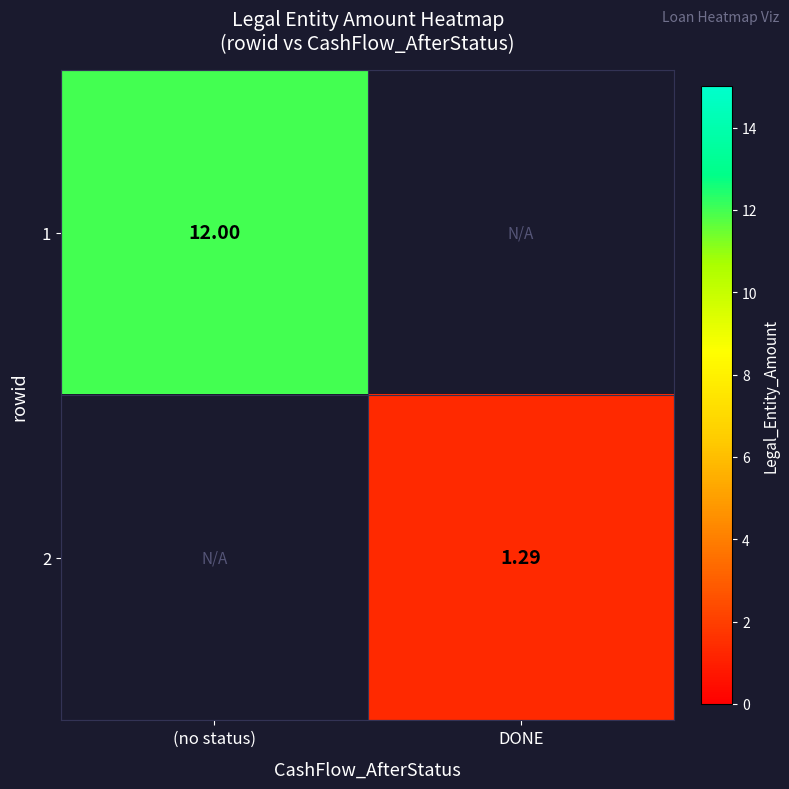

Is the value of 1 at (no status) greater than the value of 2 at DONE?

Yes